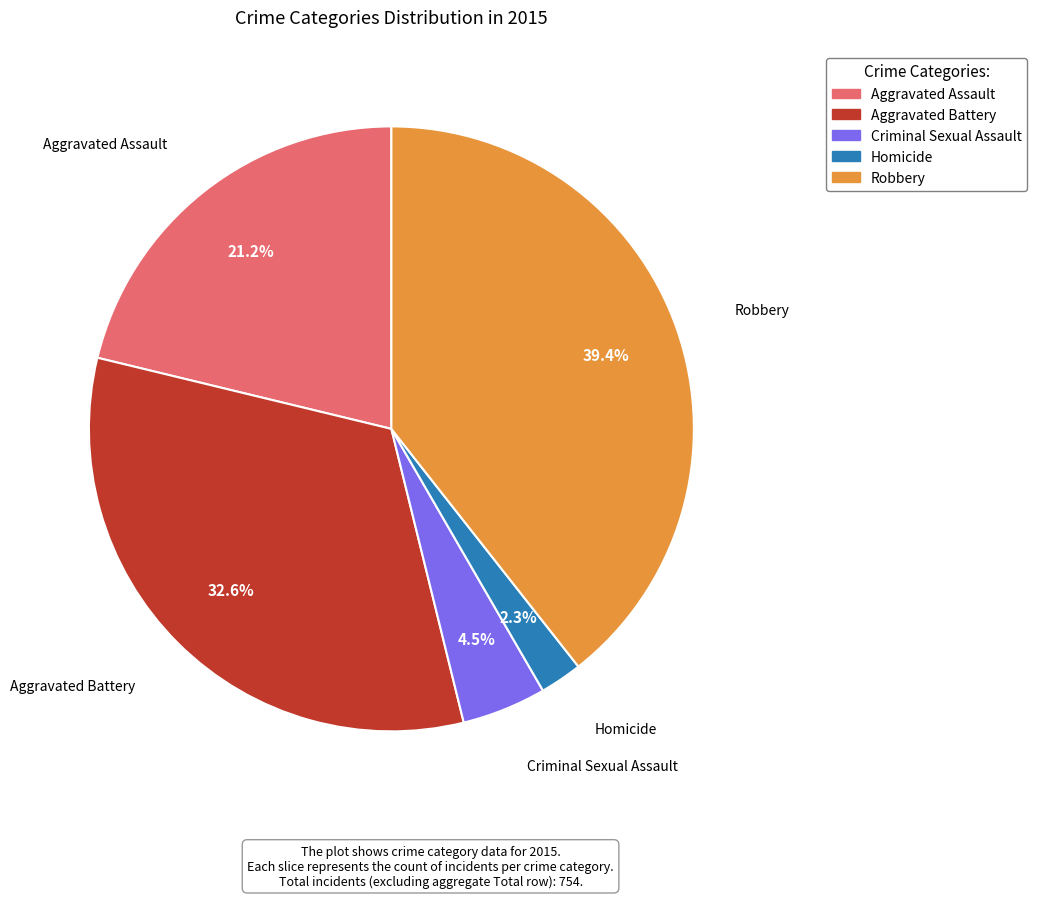

Between Robbery and Homicide, which is larger?

Robbery